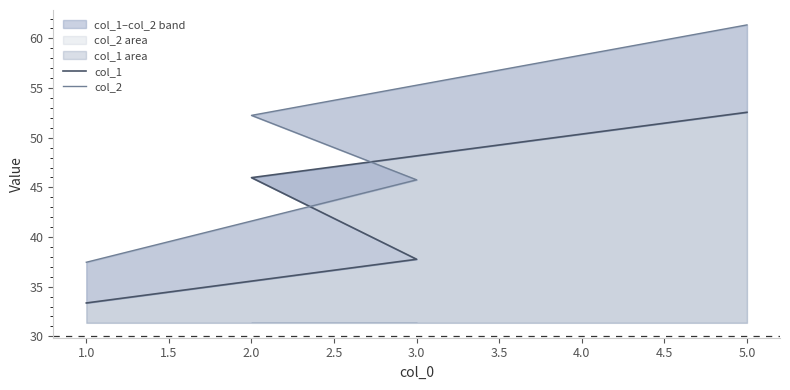

What is the value of the col_2 point at the 2nd from the left?

45.8